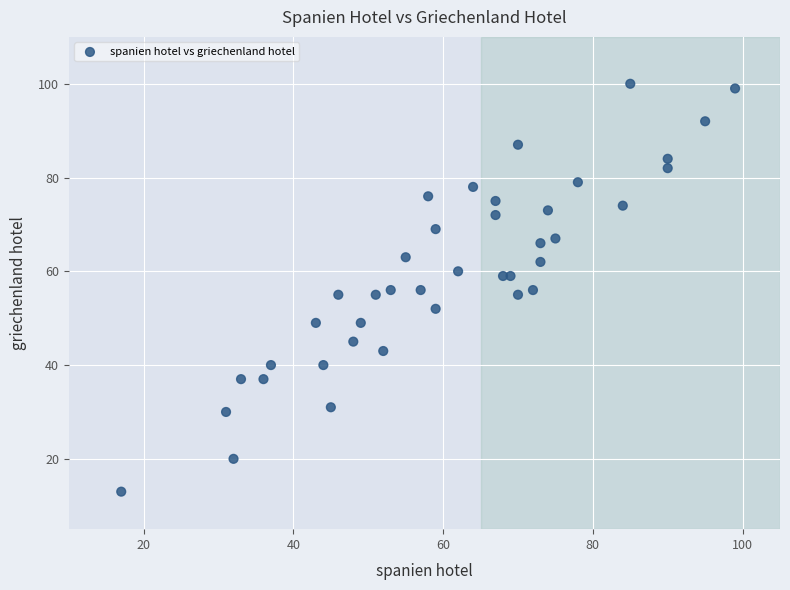

What is the range of X values (max minus min)?

82